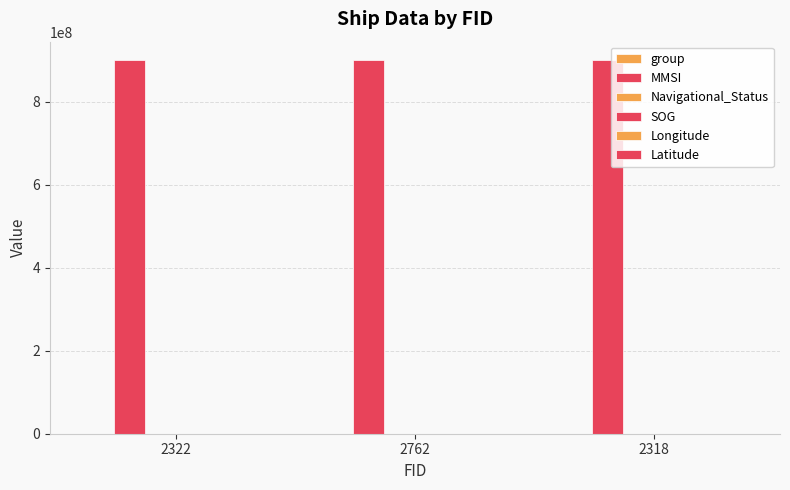

Where does the group series first go above 1562?

2762